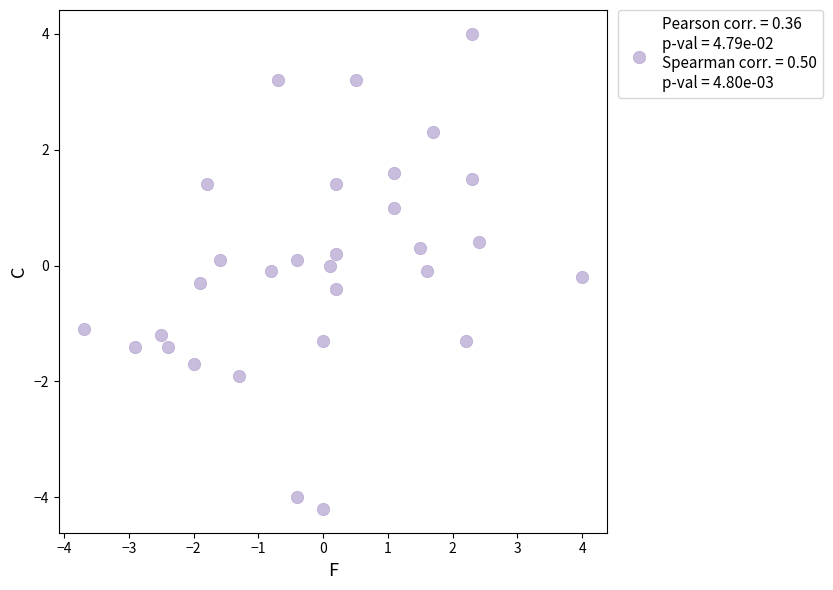

What is the range of X values (max minus min)?

7.7